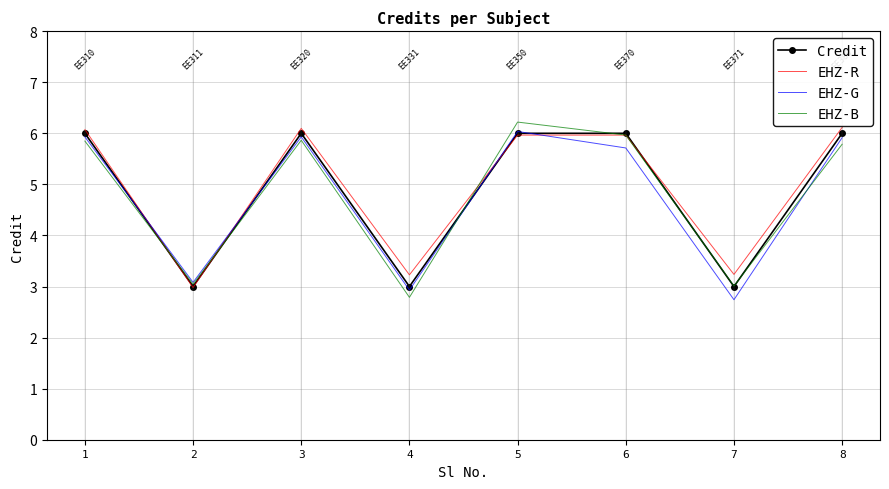

What is the difference between the highest and lowest values at 4?

0.4